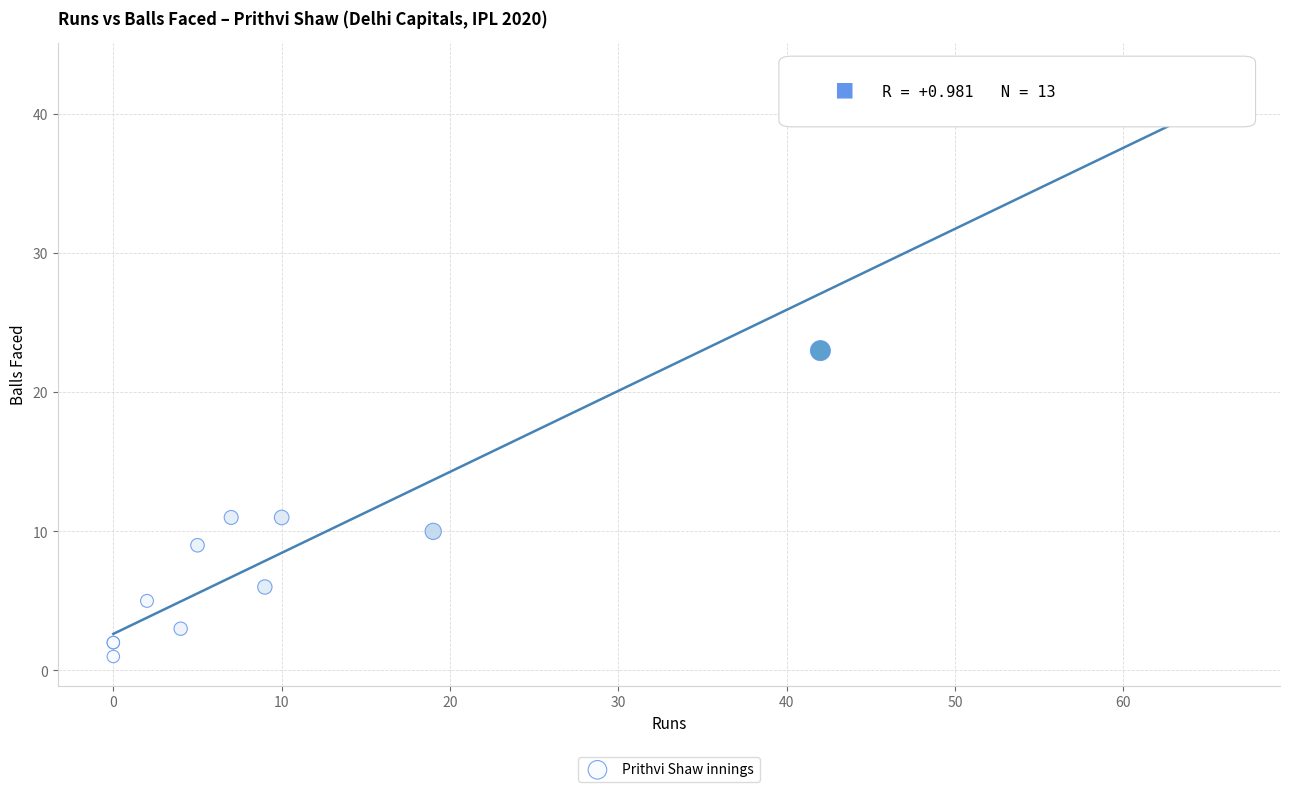

What Y value in the scatter plot is closest to 22?

23